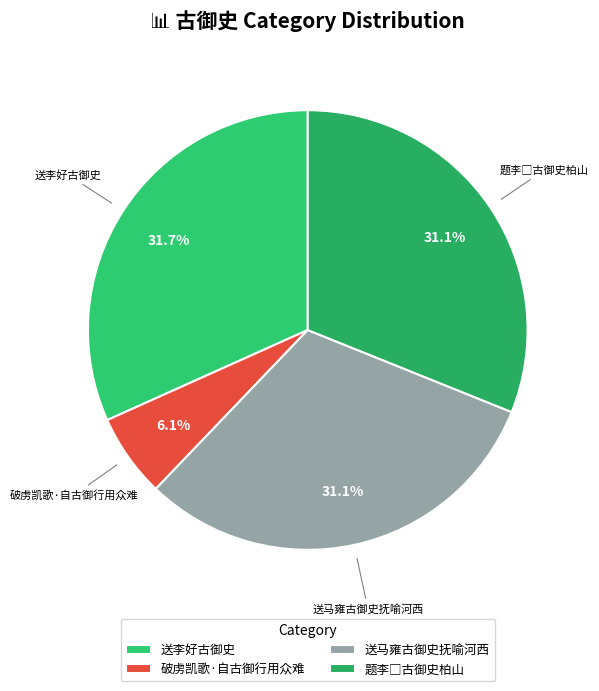

Which category has the smallest portion of the pie?

破虏凯歌·自古御行用众难